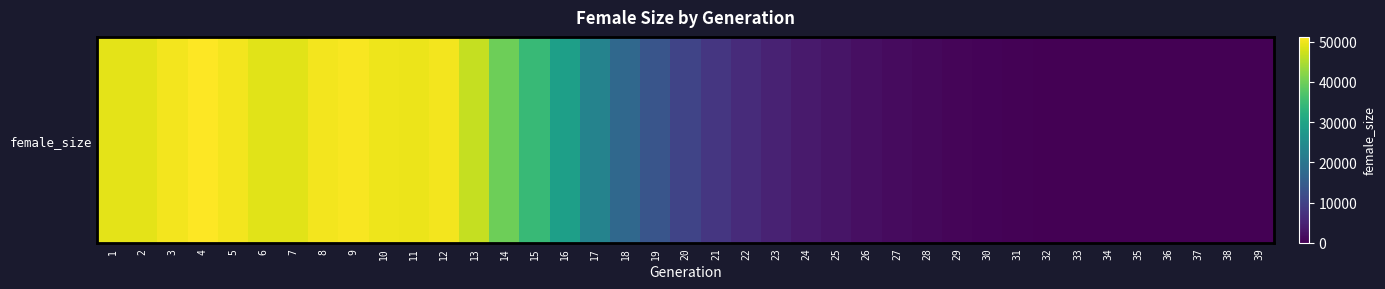

What is the difference between the values at 27 and 17?

21307